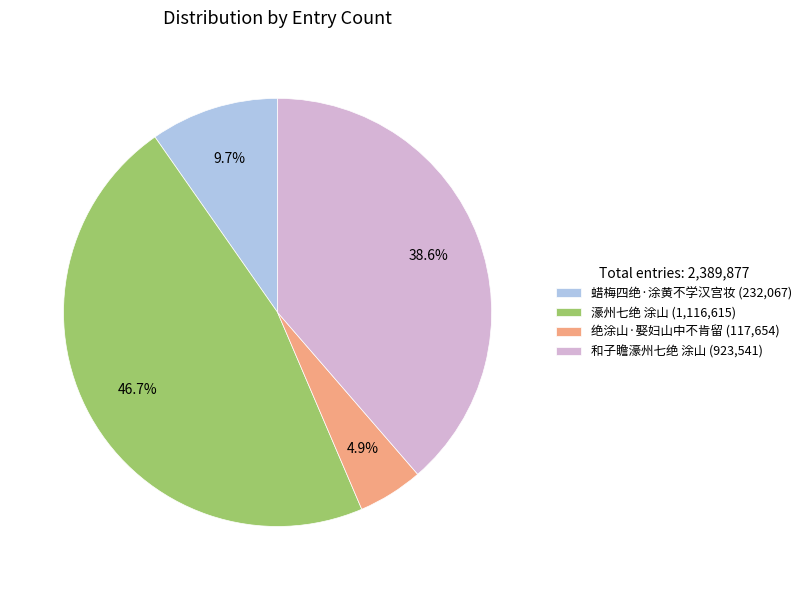

To the nearest percent, what is the average slice percentage?

25%